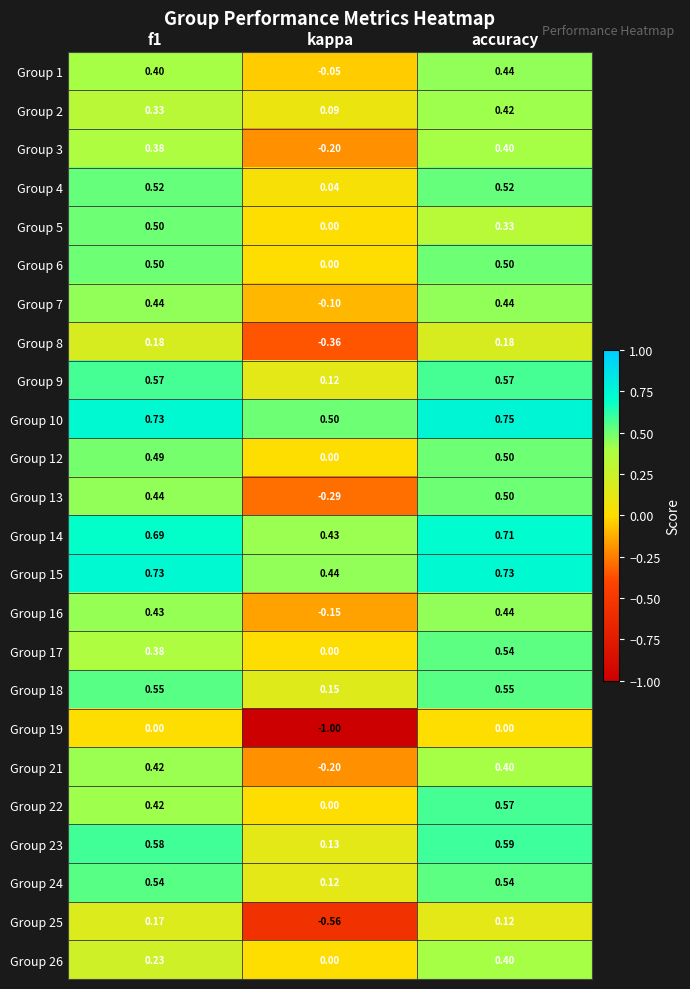

Where is Group 1 nearest to the value 0?

kappa